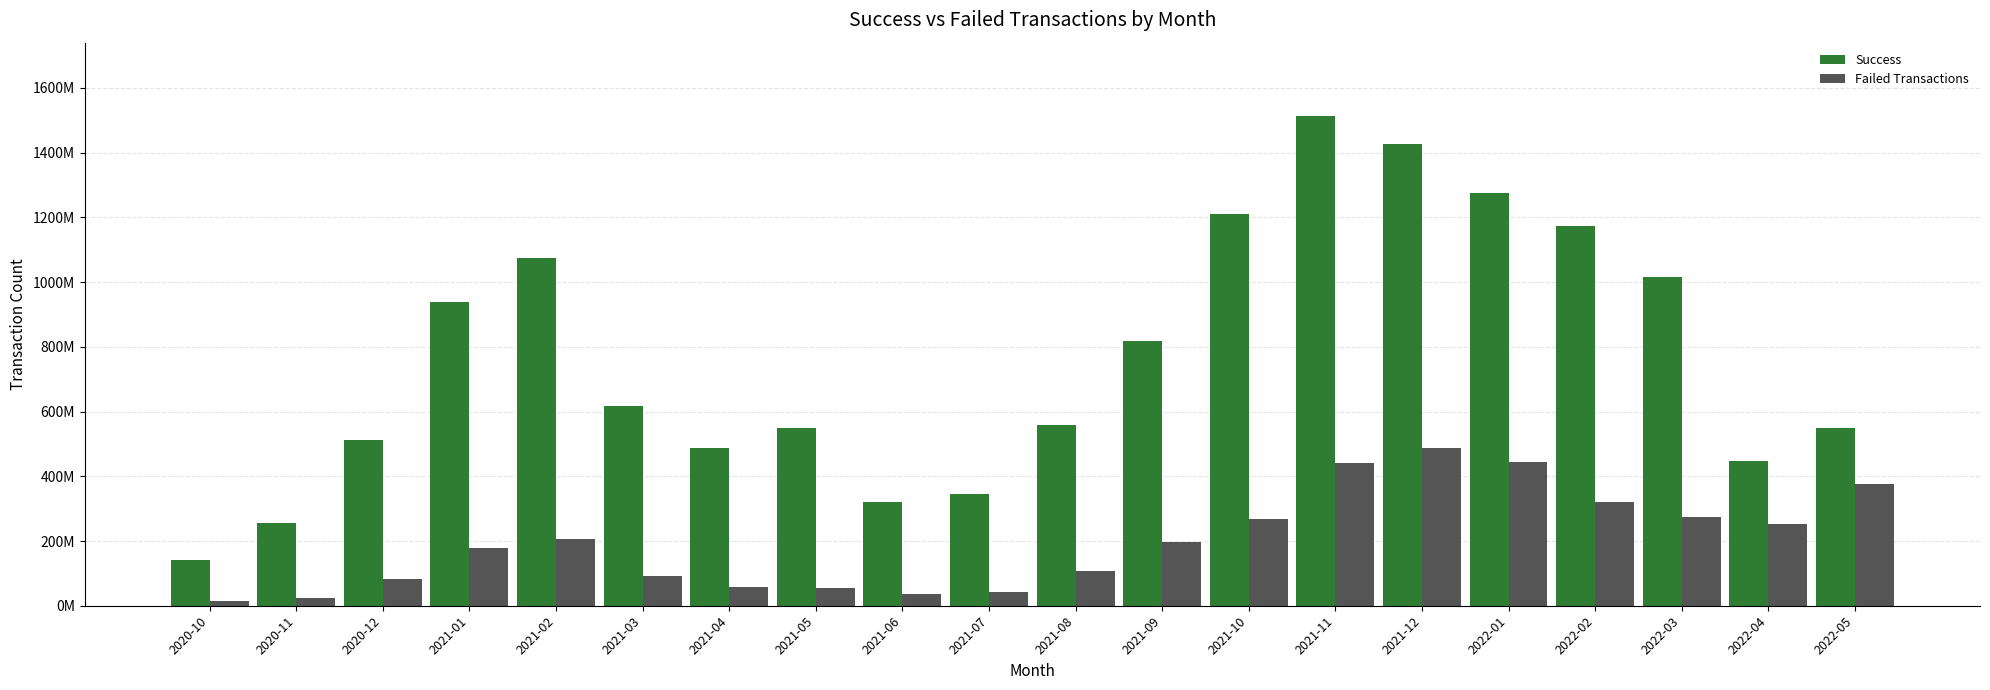

The Success series shows 1017224272 at 2022-03. True or false?

True